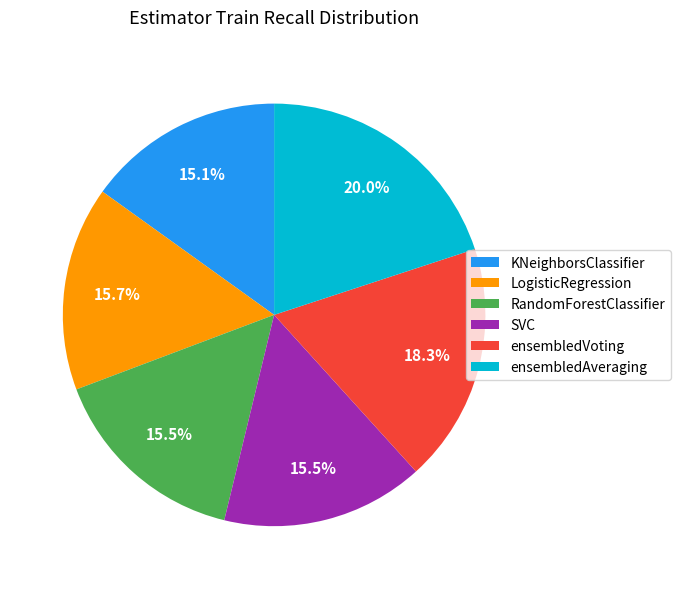

Count the number of slices in the pie.

6